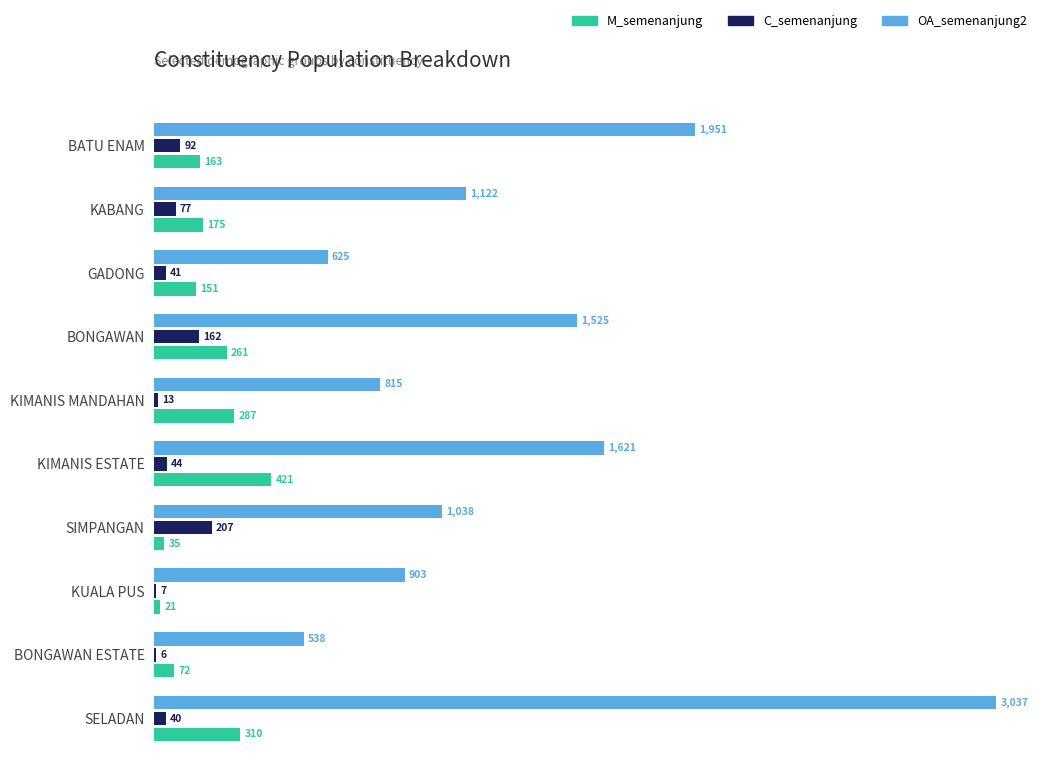

At which category is the sum across all series the highest?

SELADAN